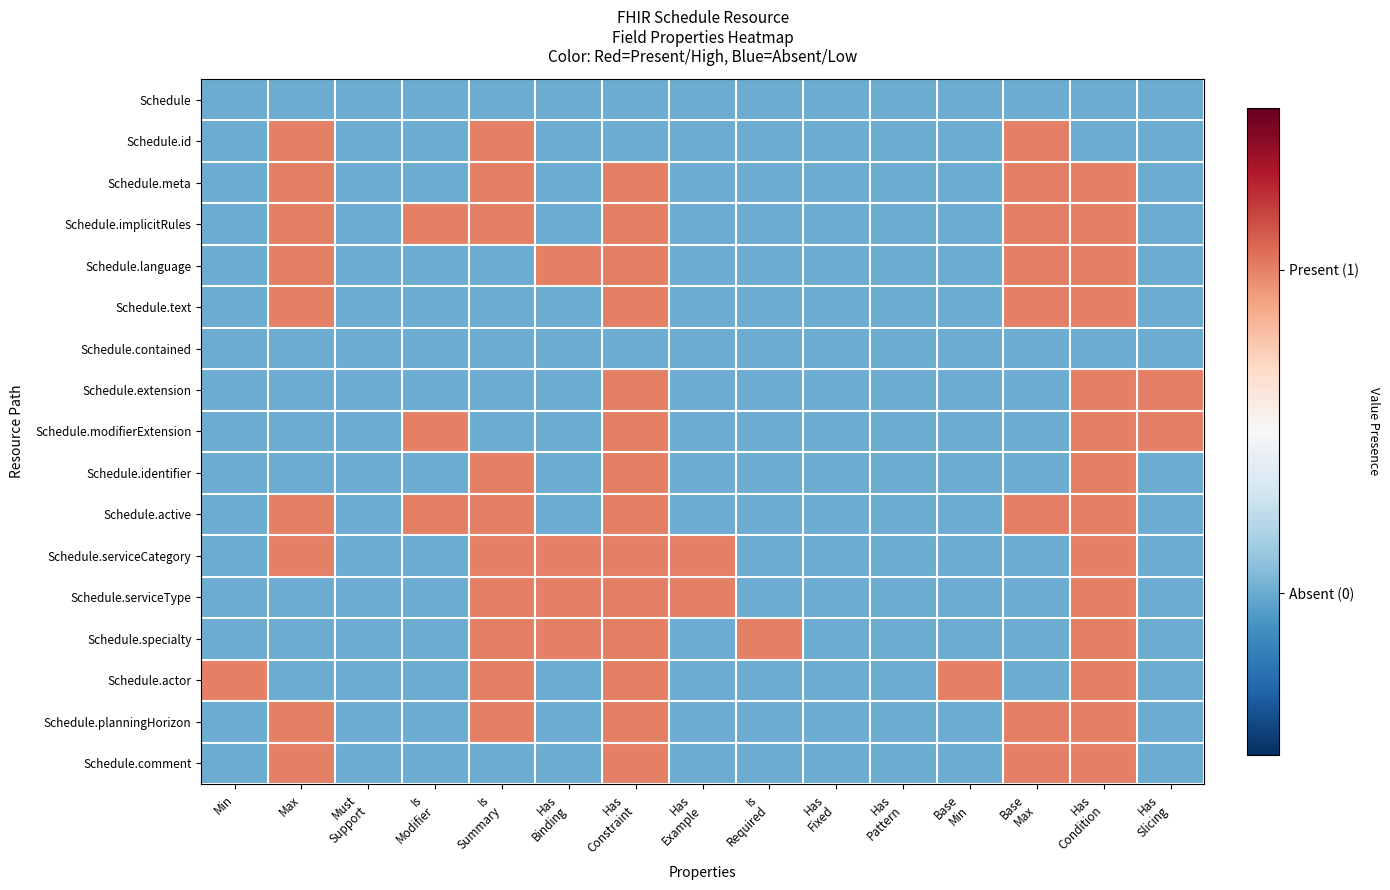

Between Min and Has
Constraint, which is larger?

Min